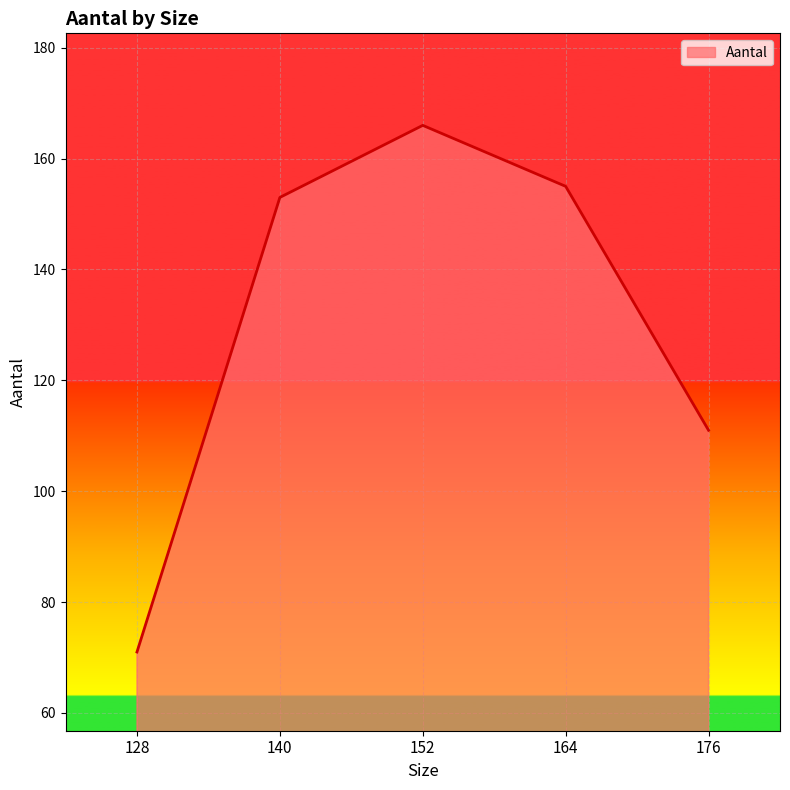

The chart shows a value of 277 at 164. True or false?

False